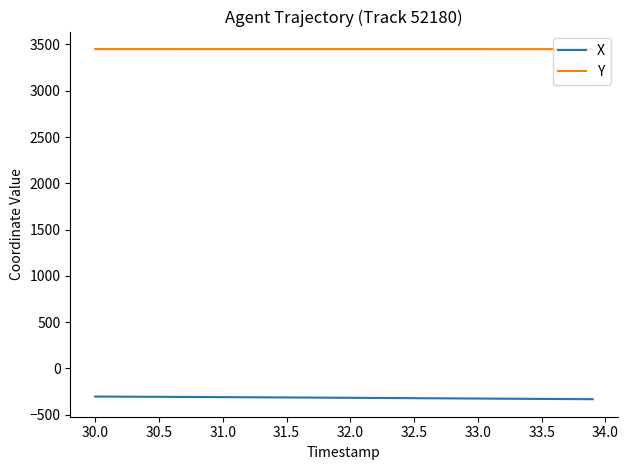

True or false: Y and X intersect in this chart.

False